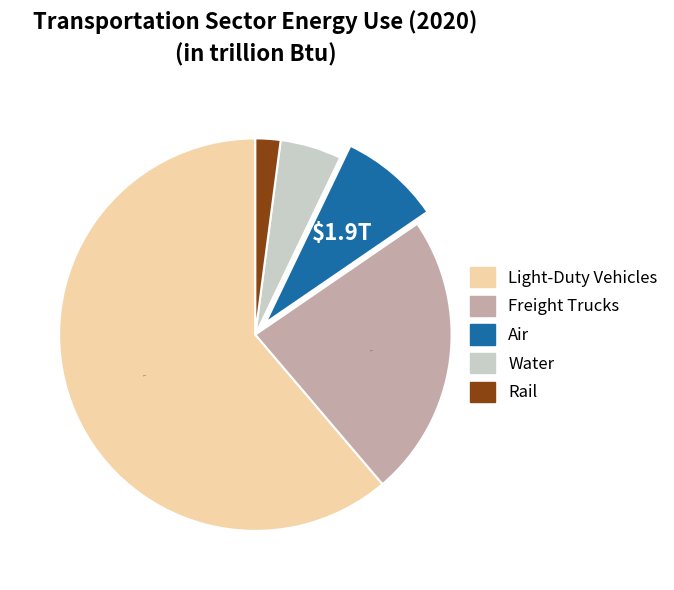

What is the smallest slice in the pie chart?

Rail